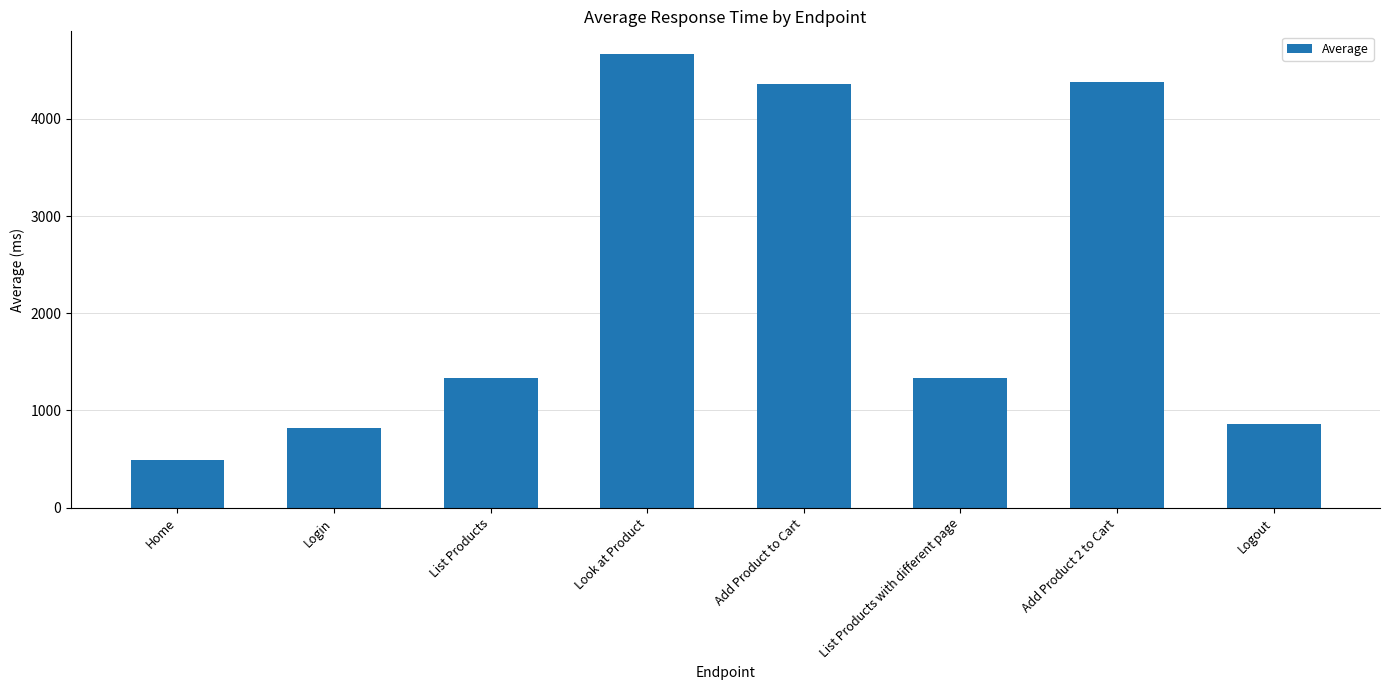

True or false: the data shows 572 at Login.

False